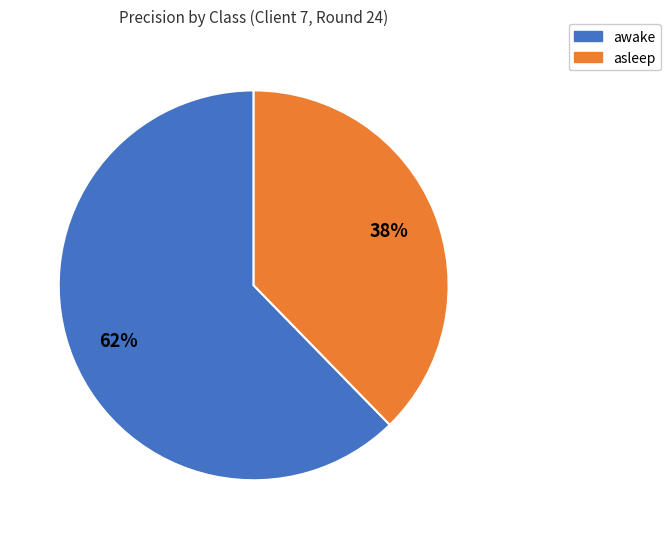

True or false: awake accounts for 52% of the total.

False